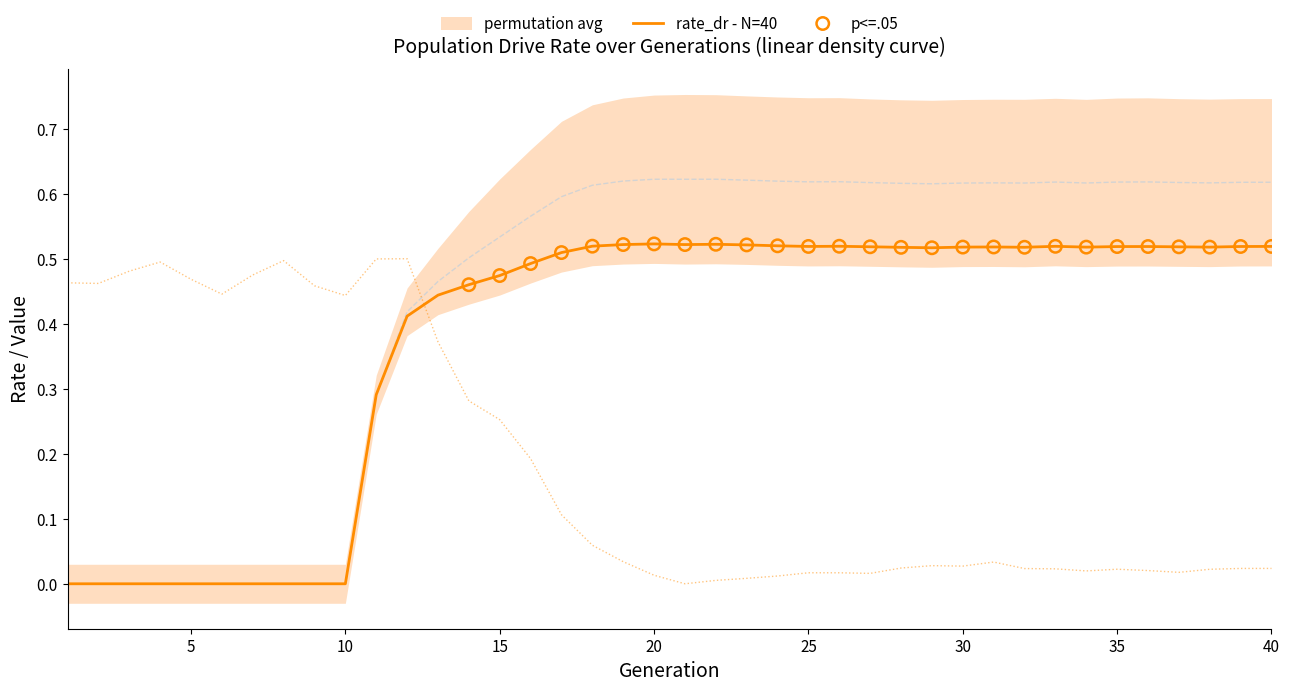

Is the value of female_size at 37 greater than the value of rate_dr at 5?

Yes